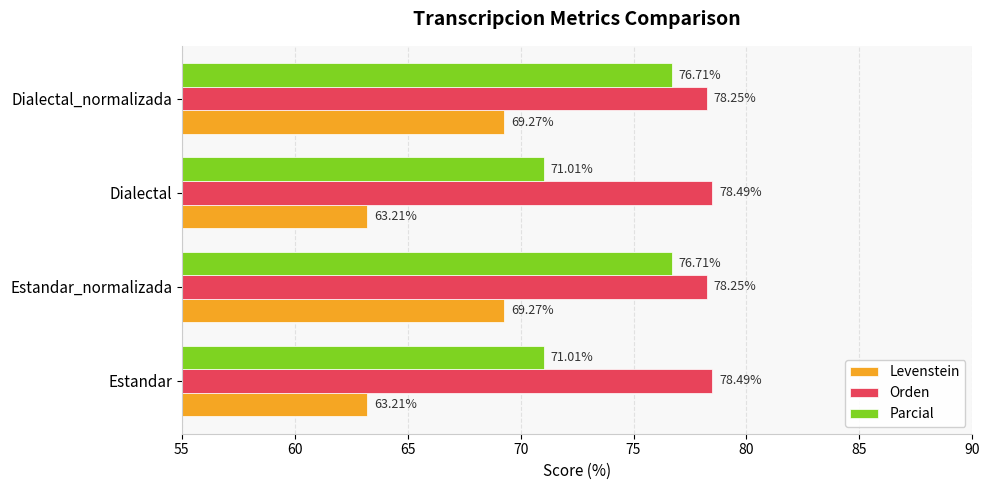

What is the sum of the Parcial values at Dialectal_normalizada and Estandar_normalizada?

153.4